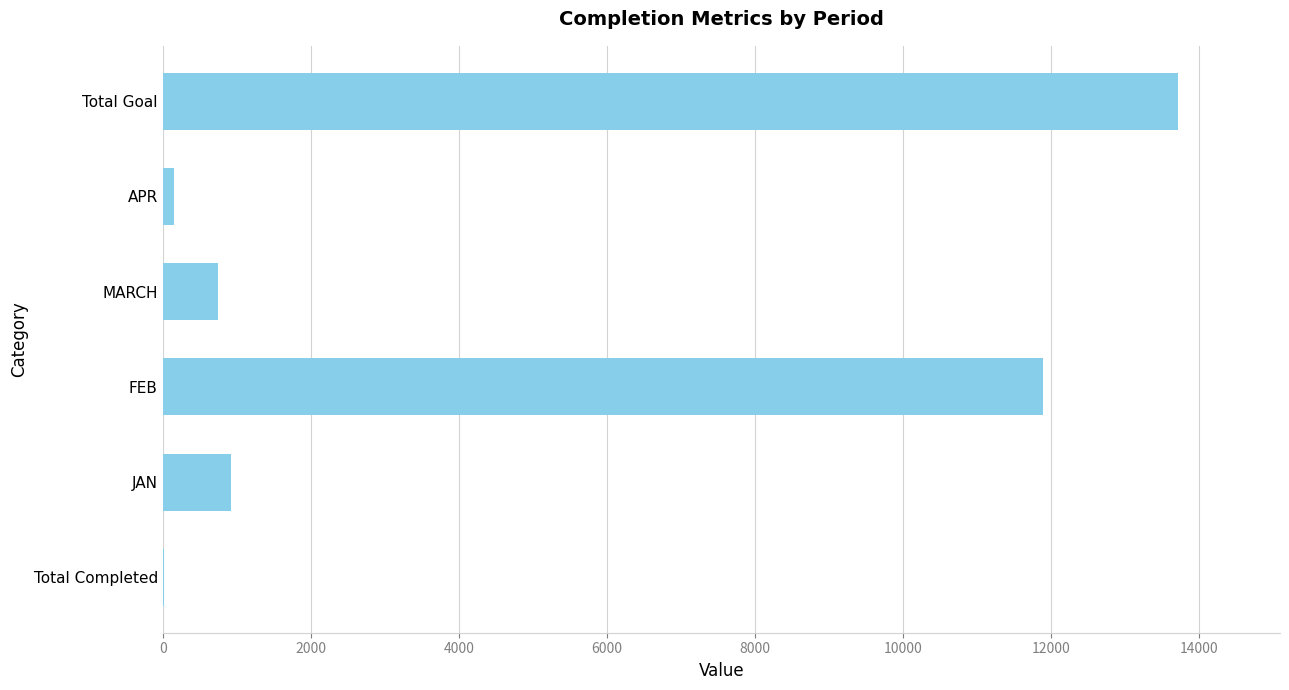

Where is the data nearest to the value 6872?

FEB